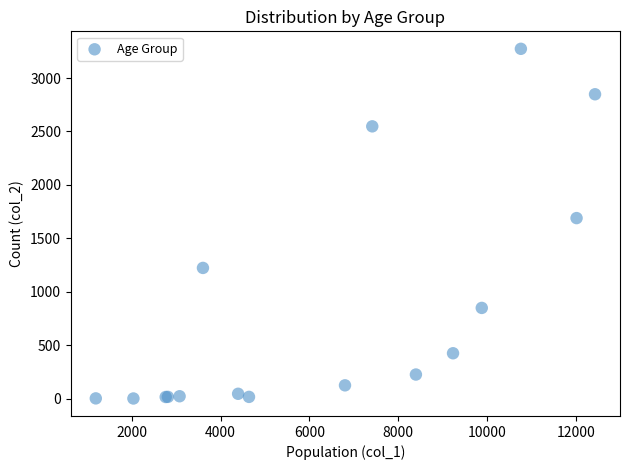

What Y value in the scatter plot is closest to 1638?

1690